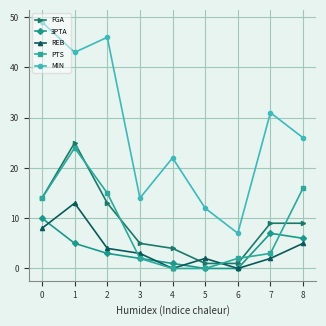

Reading left to right, list all the values displayed in this chart.

FGA: 14	25	13	5	4	1	1	9	9
3PTA: 10	5	3	2	1	0	0	7	6
REB: 8	13	4	3	0	2	0	2	5
PTS: 14	24	15	2	0	0	2	3	16
MIN: 49	43	46	14	22	12	7	31	26